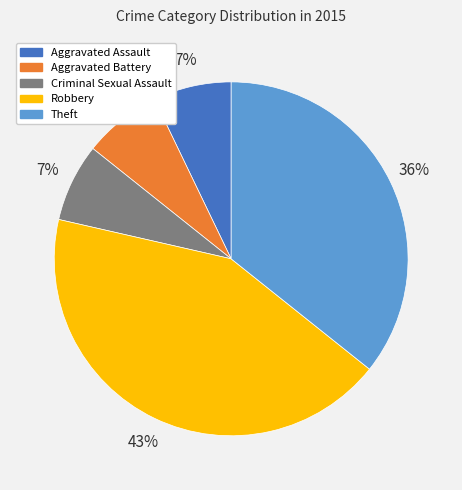

Count the number of slices in the pie.

5